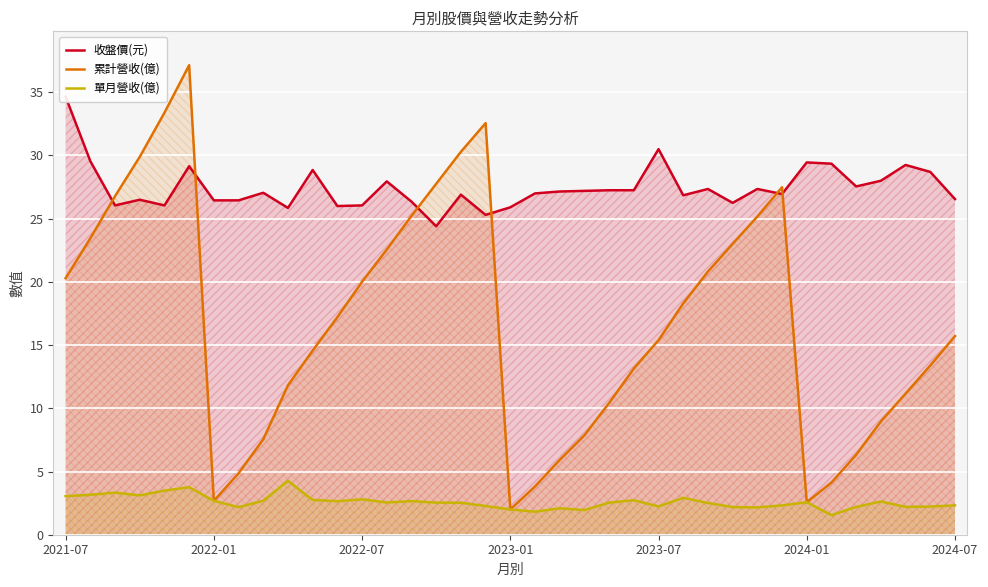

The 單月營收(億) series shows 4.6 at 2021-07. True or false?

False